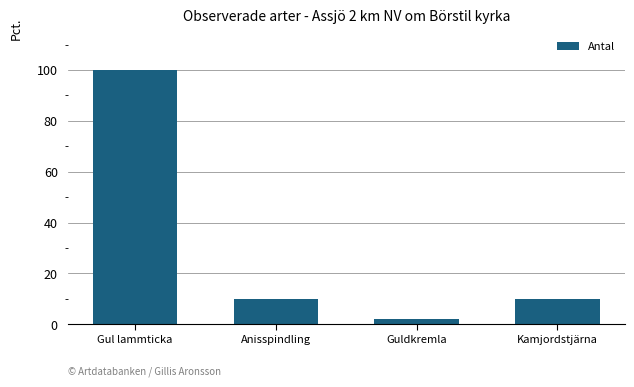

What is the sum of the values at Kamjordstjärna and Anisspindling?

20